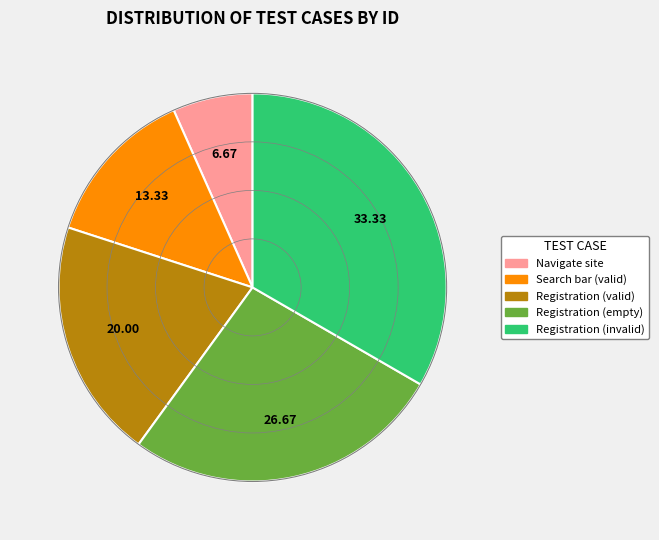

How many segments does this pie chart have?

5